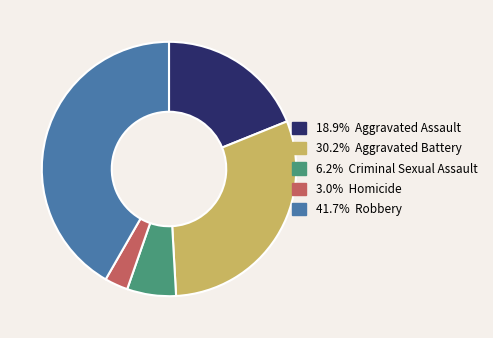

Is there any slice that represents more than half of the pie?

No